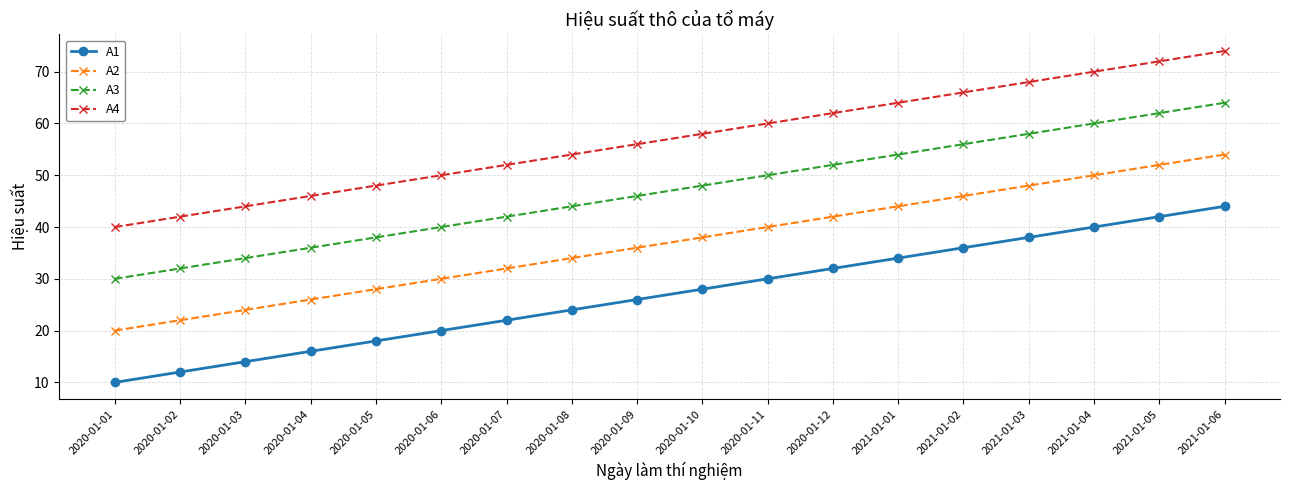

What is the value of the A1 point at the 15th from the left?

38